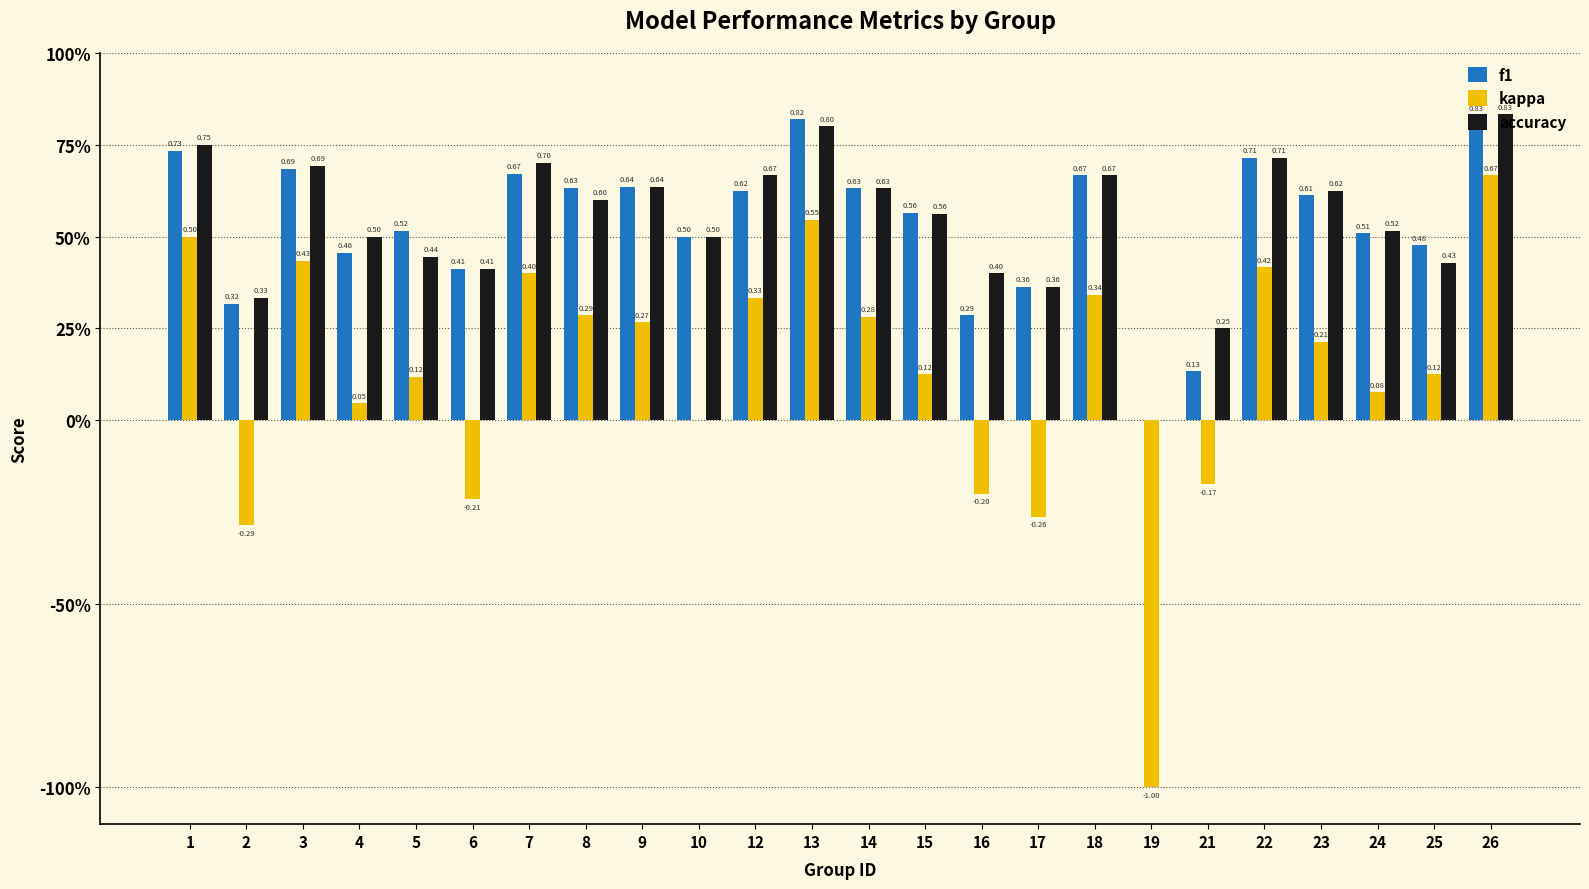

Are the bars horizontal?

No